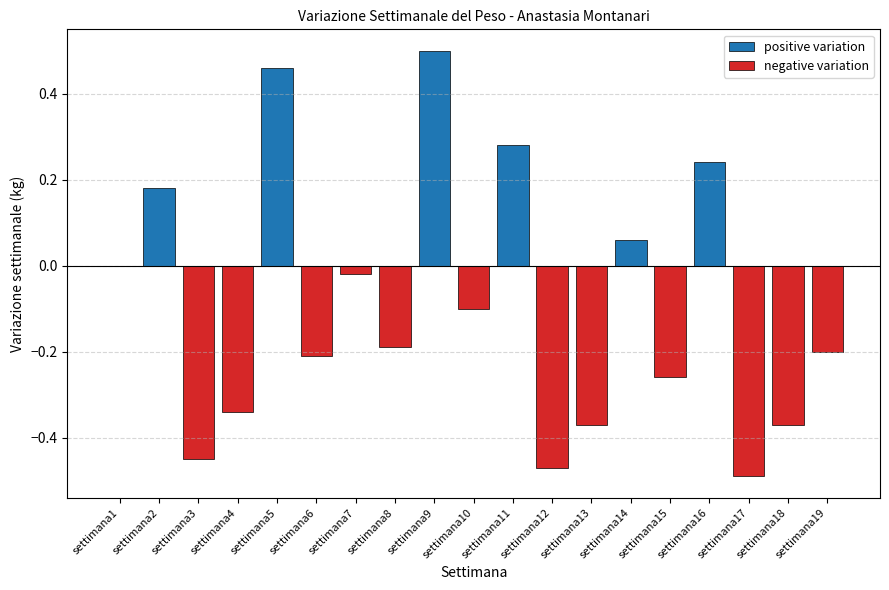

Is it true that negative variation equals -0.5 at settimana17?

True